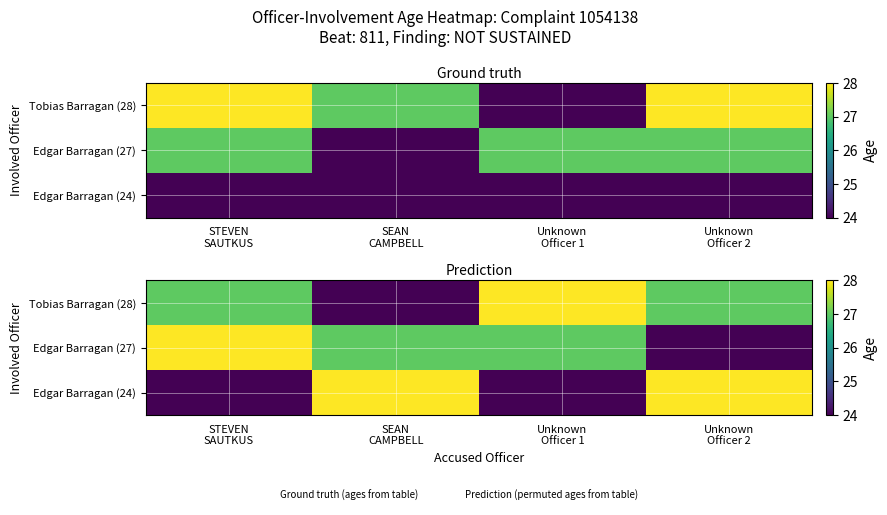

Rank the series at Unknown Officer 1 from highest to lowest value.

Tobias Barragan (28), Edgar Barragan (27), Edgar Barragan (24)